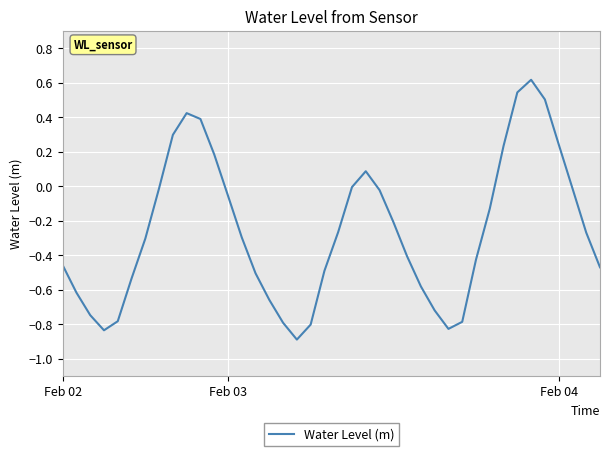

What is the smallest value displayed?

-0.9